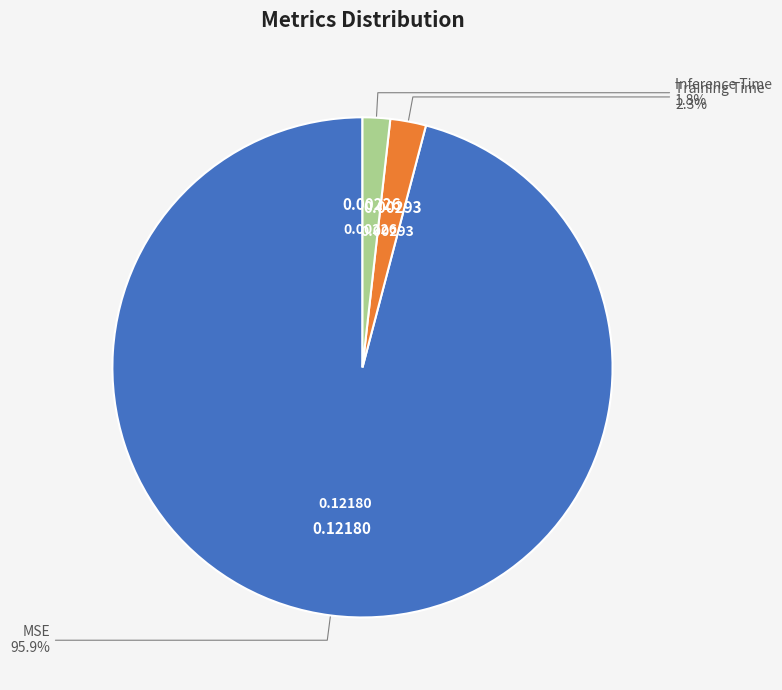

Is there a majority slice in this chart?

Yes